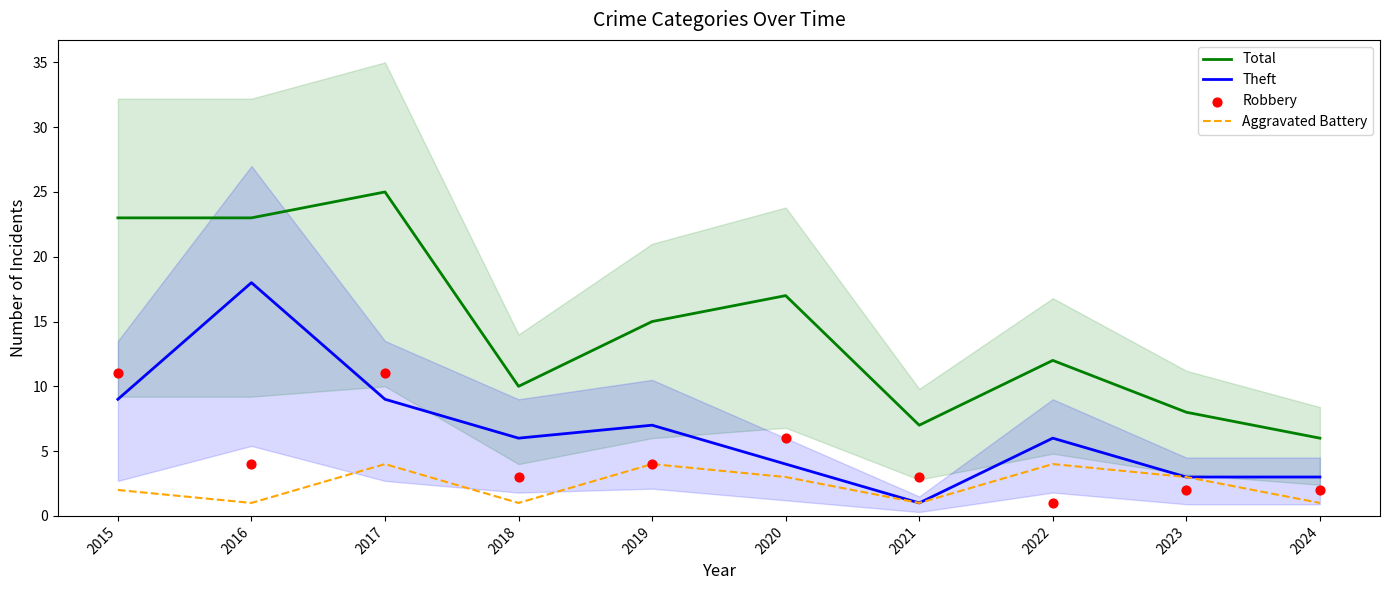

Which series reaches the minimum Y coordinate?

Theft